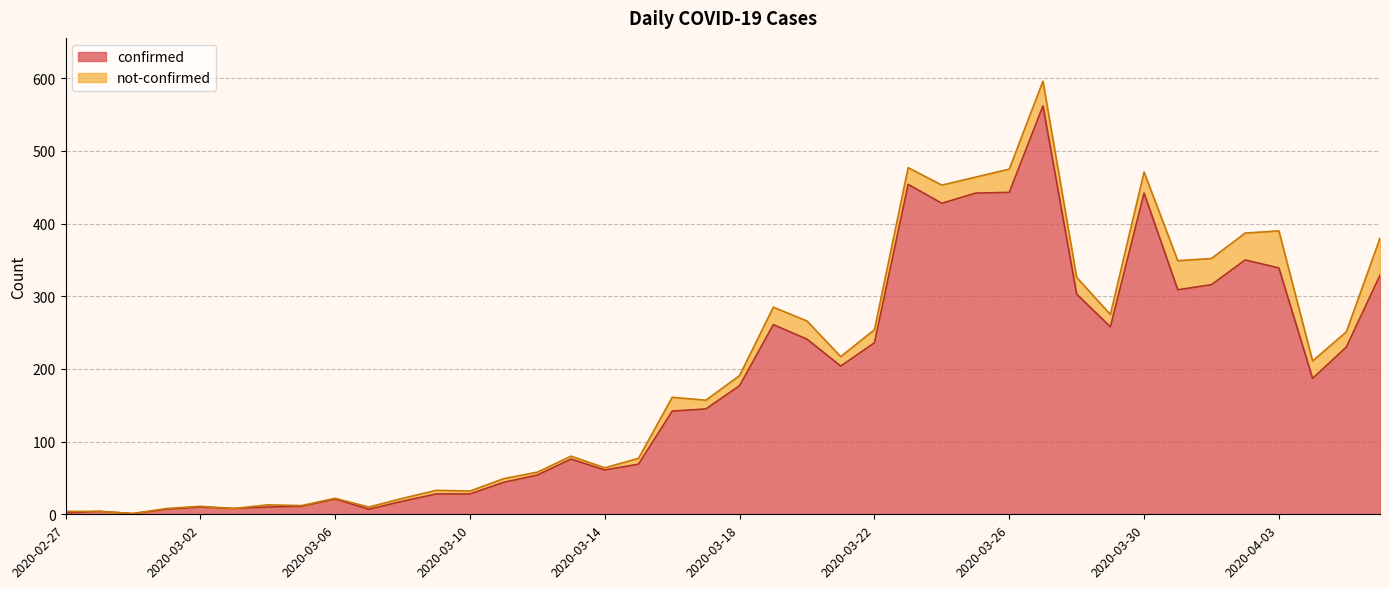

Which label corresponds to the smallest value in the chart?

2020-02-29